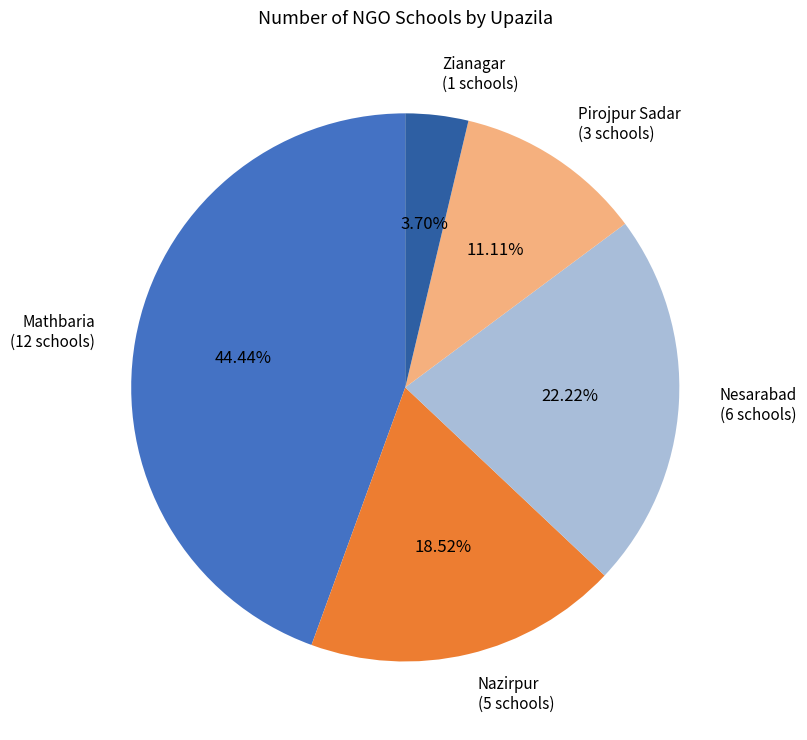

To the nearest percent, what portion does Pirojpur Sadar represent?

11%